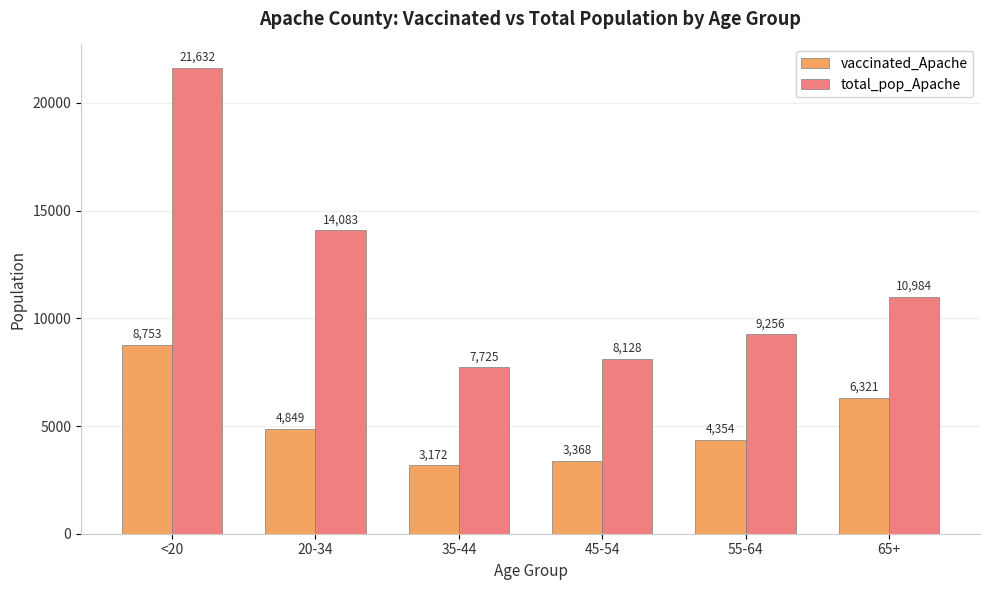

How many groups of bars are there?

6